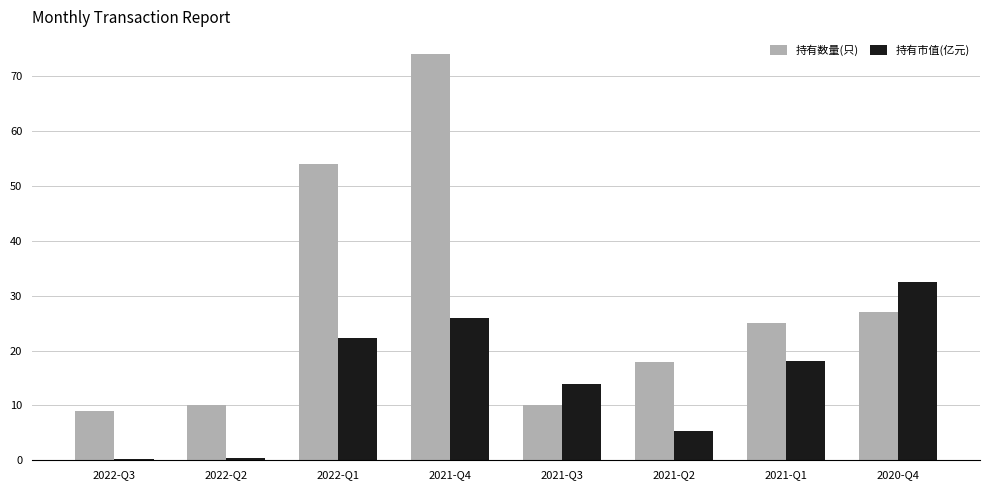

How many categories are shown in the chart?

8